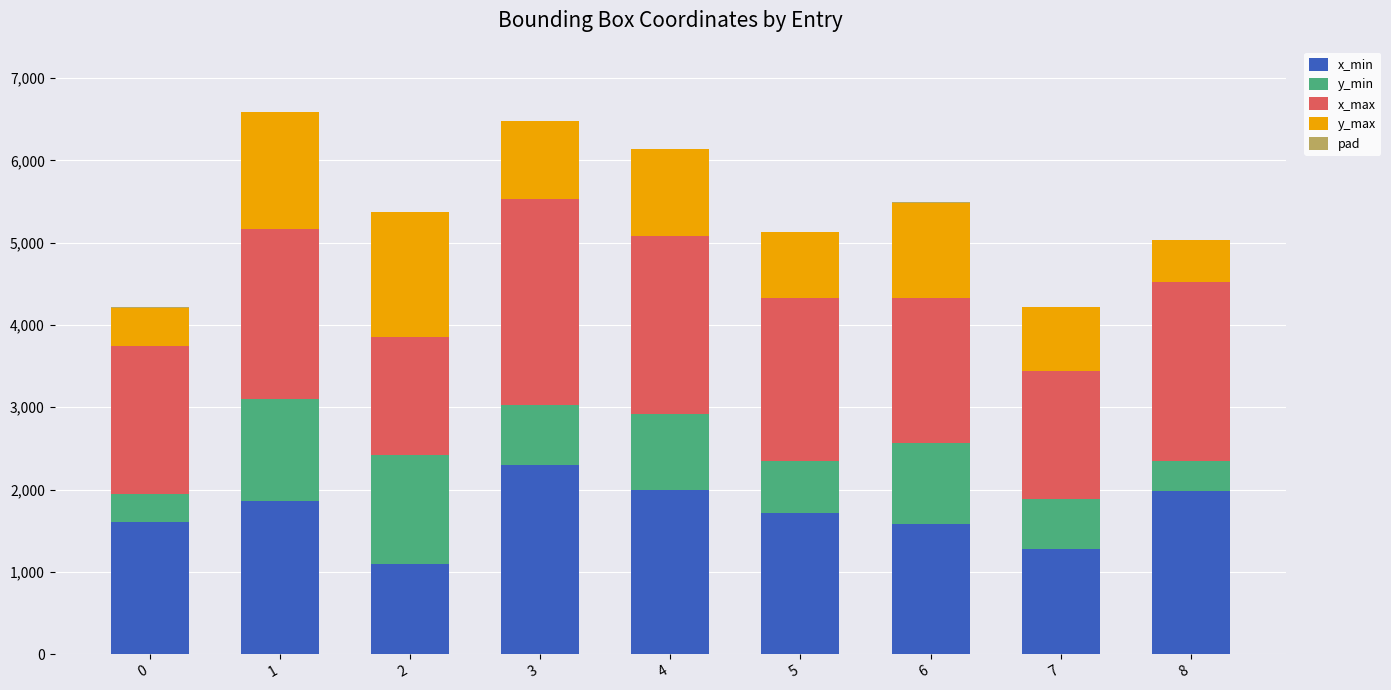

Rank the categories by y_min value from lowest to highest.

0, 8, 7, 5, 3, 4, 6, 1, 2